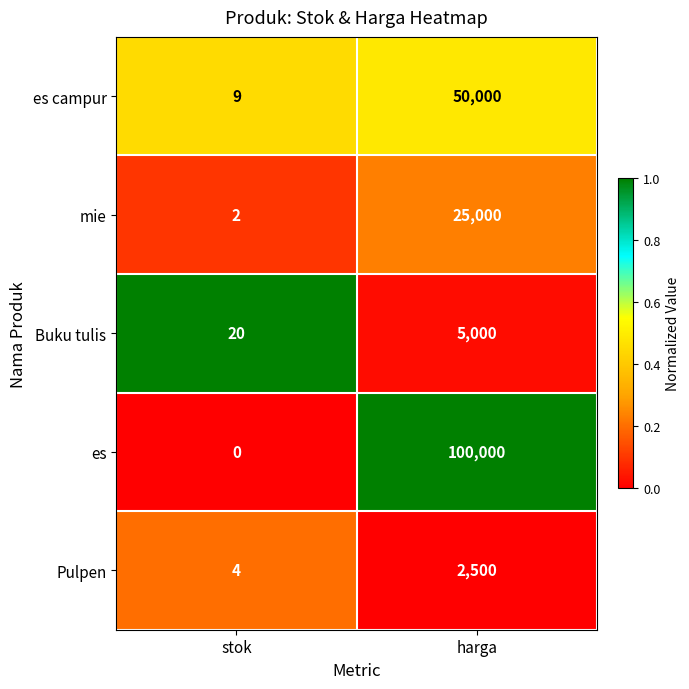

The Buku tulis series shows 20 at stok. True or false?

True